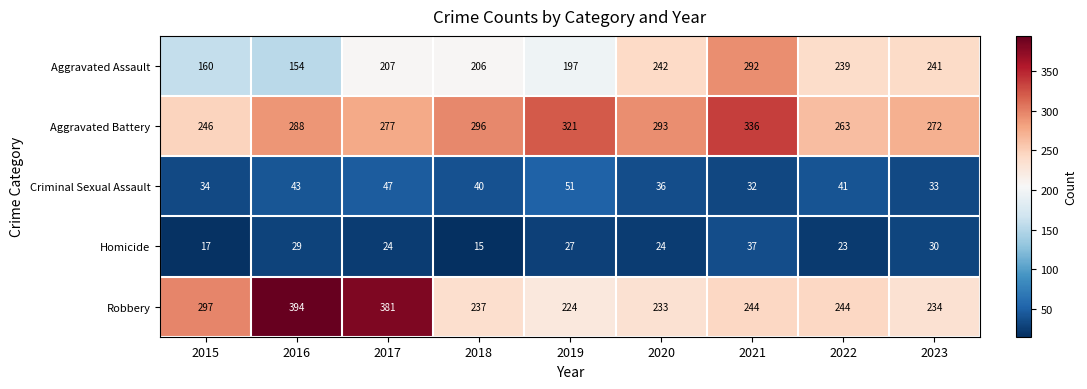

What is the difference between the second highest and second lowest values in the Aggravated Battery series?

58